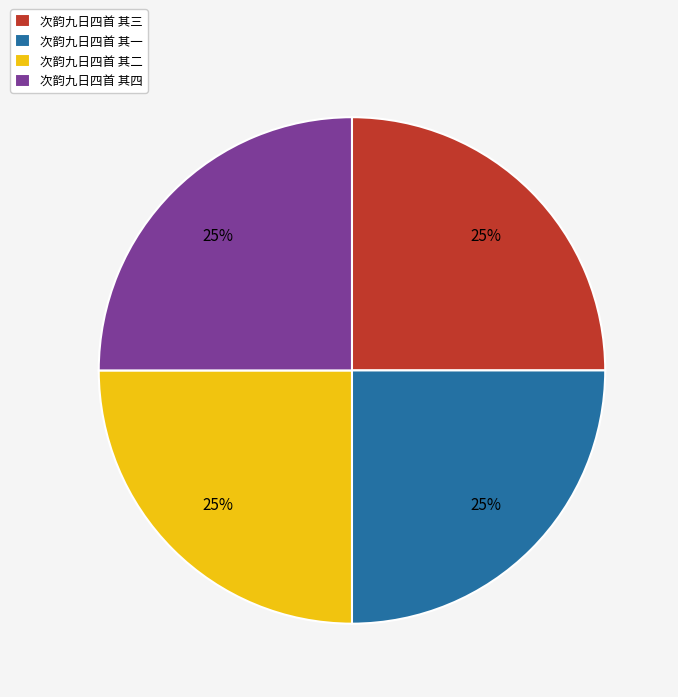

To the nearest percent, what percentage of the pie is 次韵九日四首 其四?

25%